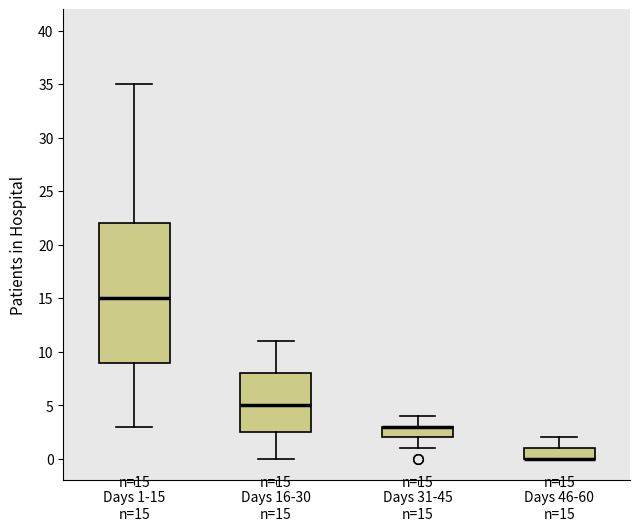

Which box is the tallest, from its lower edge to its upper edge?

Days 1-15